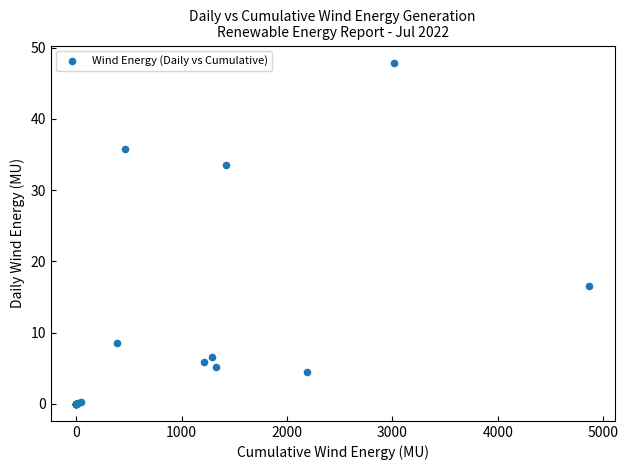

What Y value in the scatter plot is closest to 23?

16.6